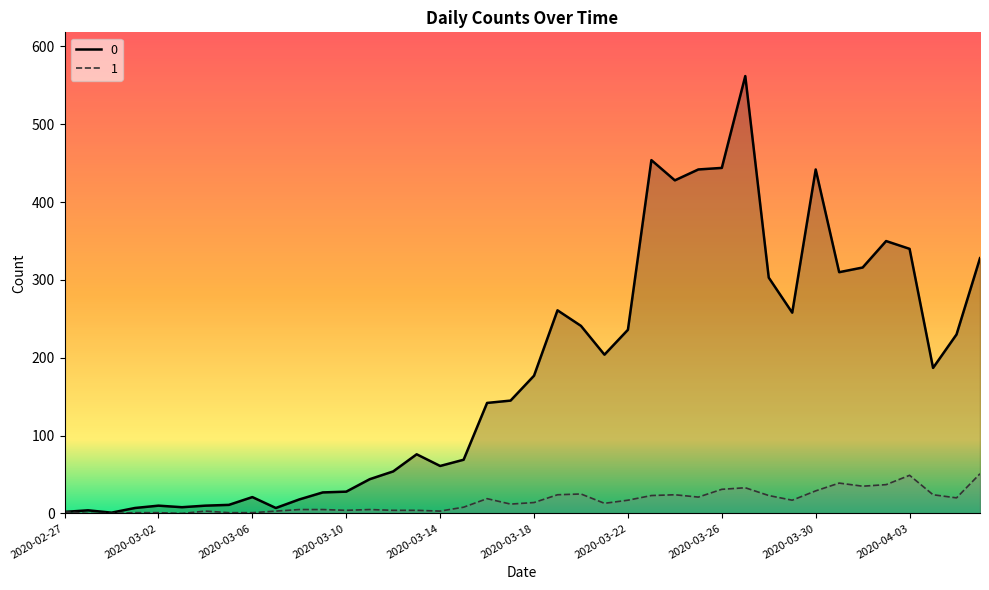

Does the chart have visible grid lines?

No